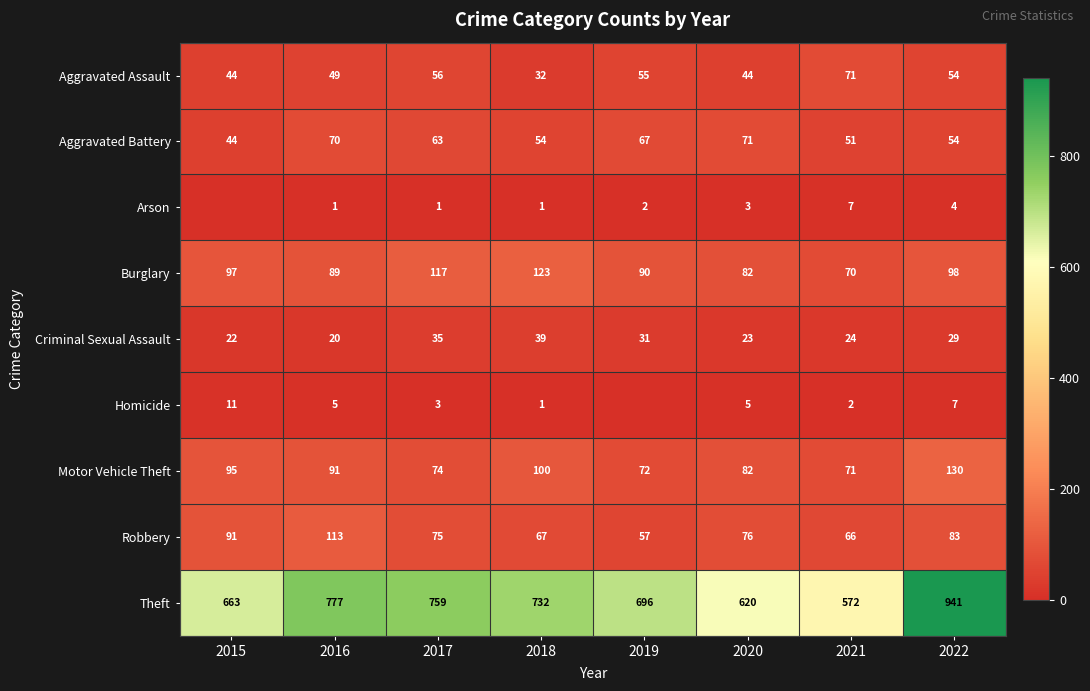

The Aggravated Battery series shows 44 at 2015. True or false?

True